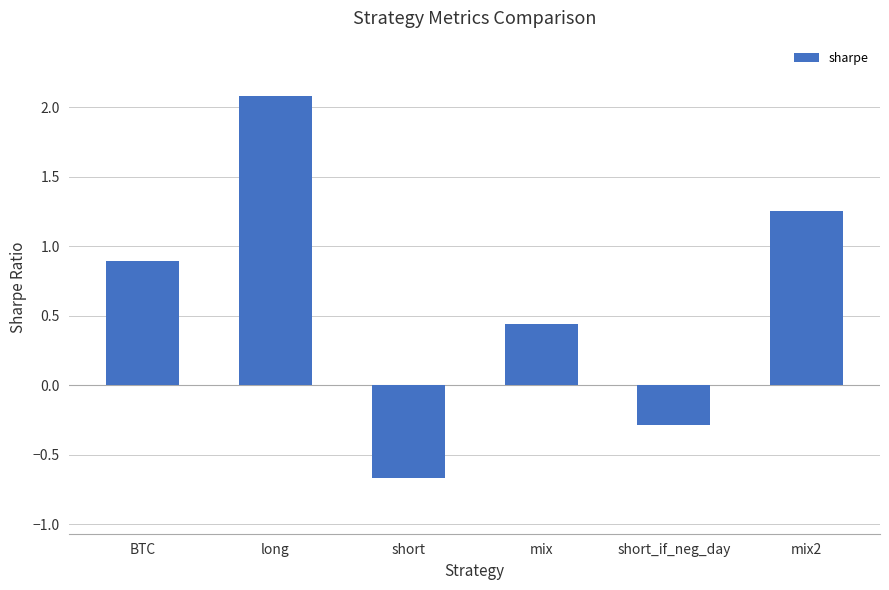

What is the difference between the second highest and second lowest values?

1.5